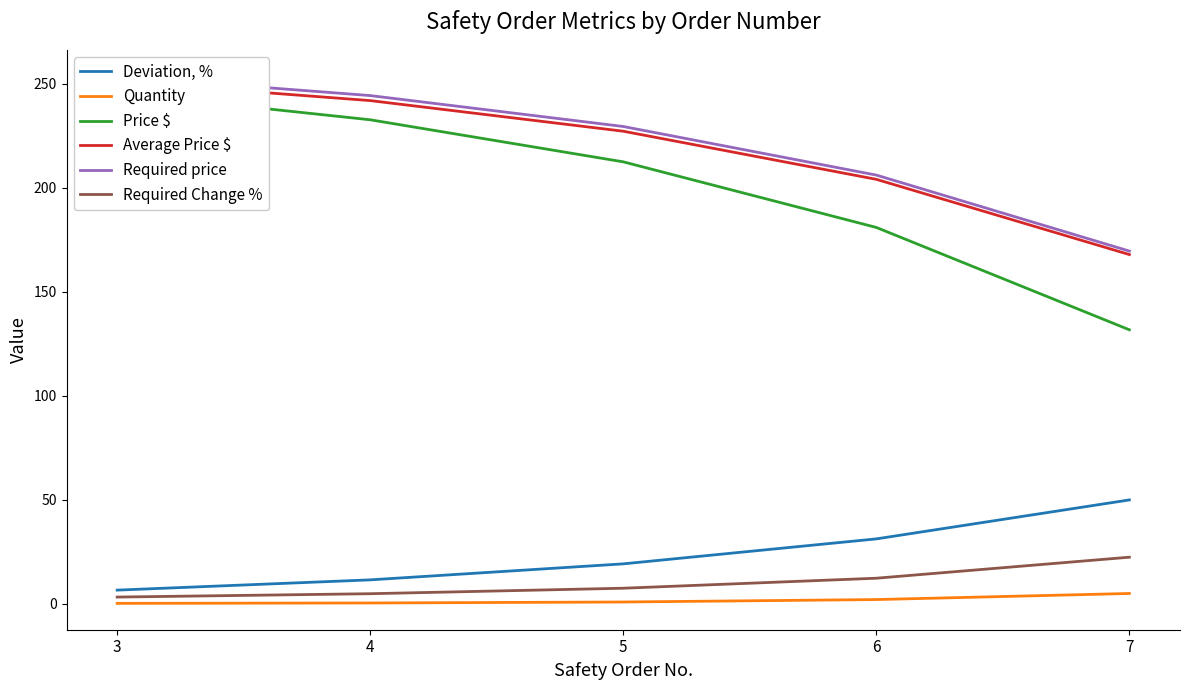

Between 3 and 5, which series saw the biggest shift?

Price $